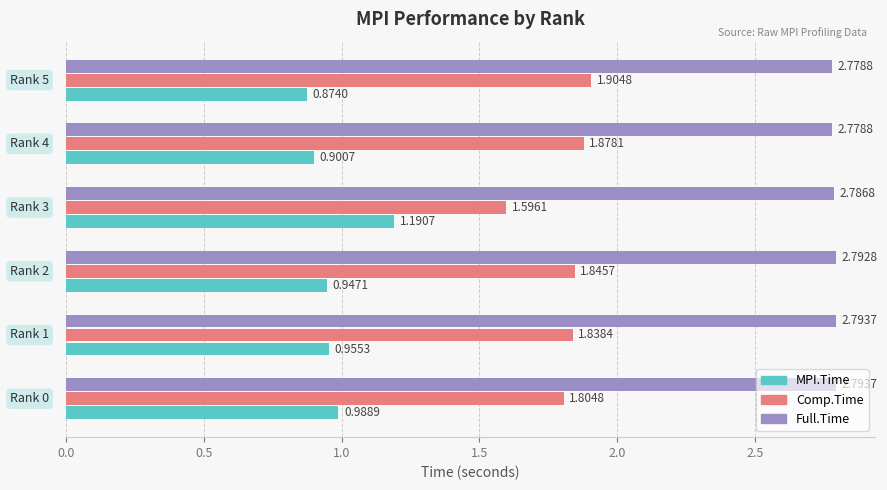

Which series has the largest total across all categories?

Full.Time